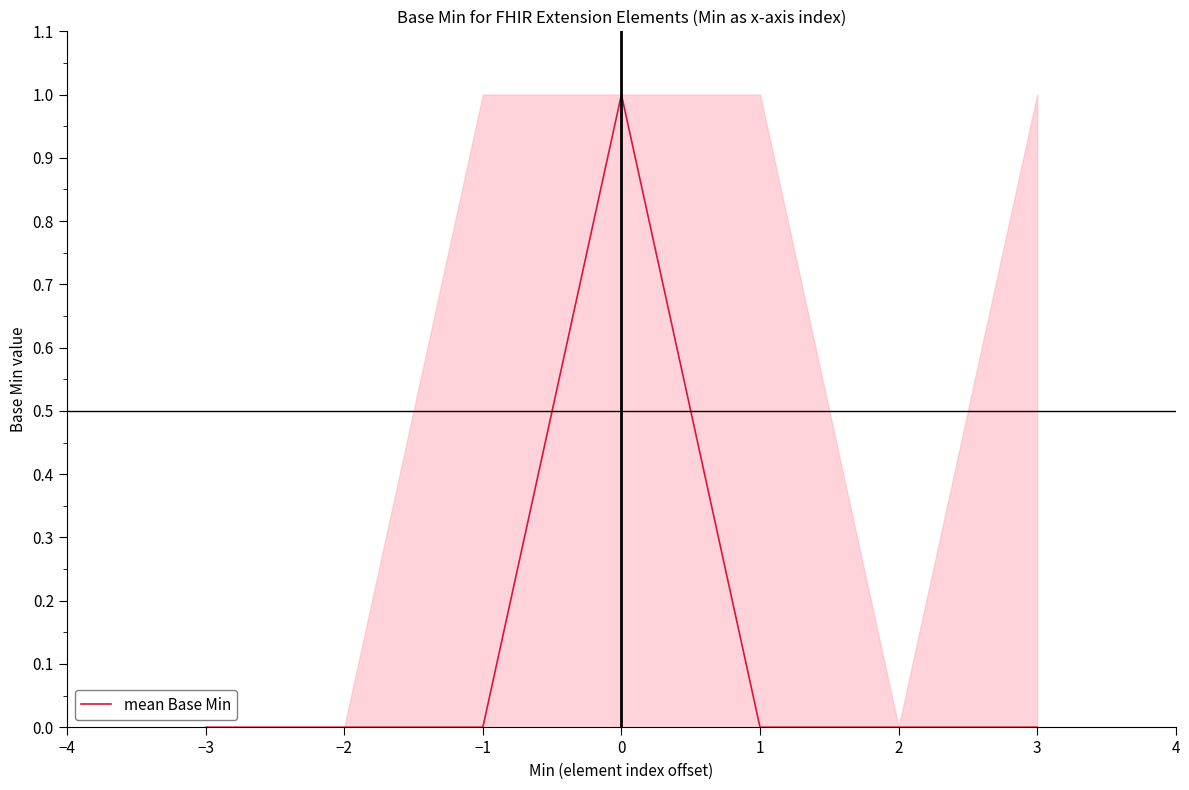

What position from the left is 1?

5